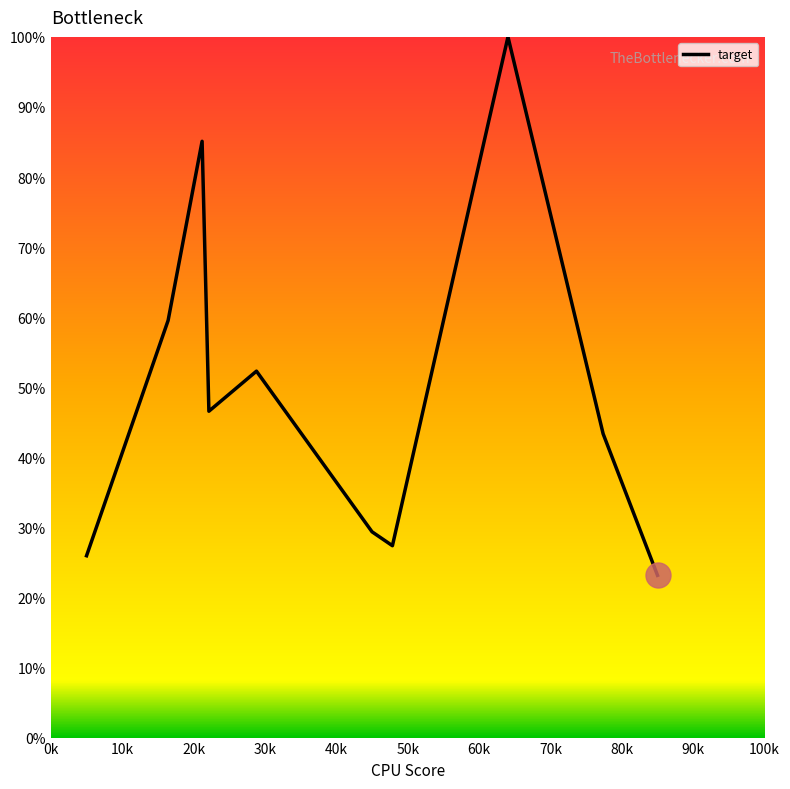

What is the difference between the maximum and minimum values?

76.8